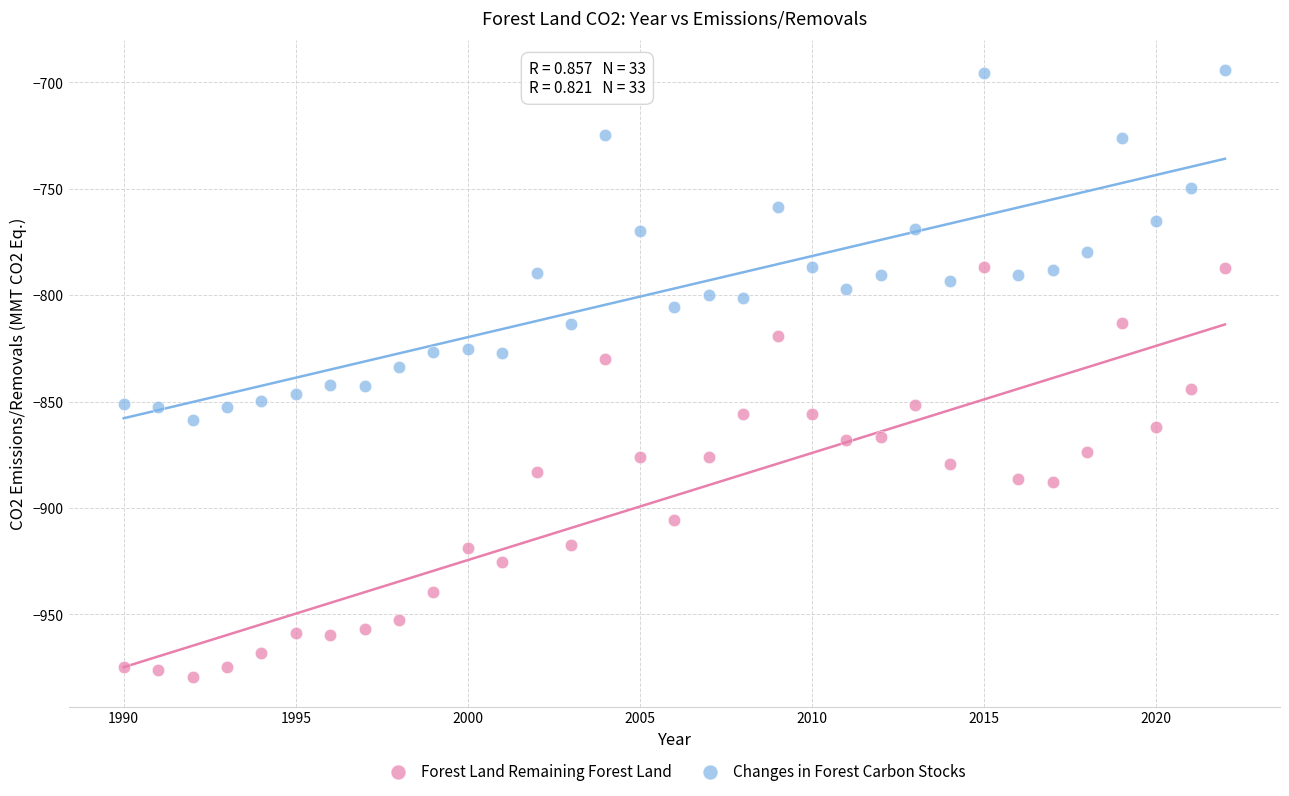

What is the X range (max minus min) for the scatter plot?

32.0